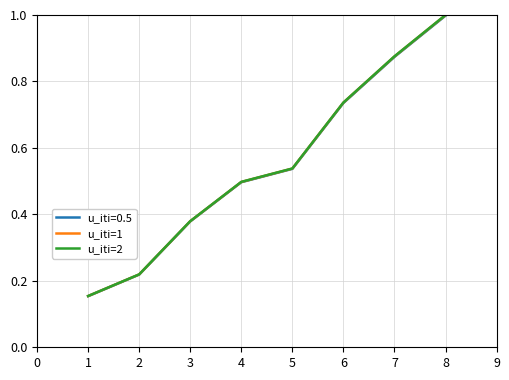

How many lines are shown in the chart?

3